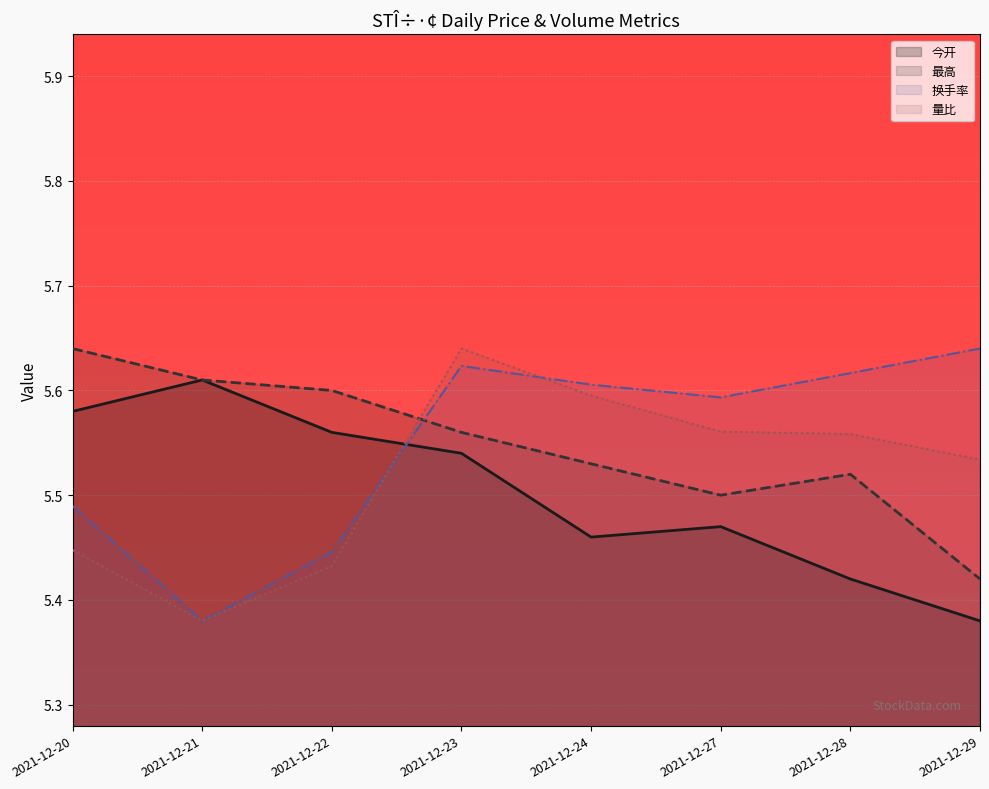

The 最高 series shows 1.9 at 2021-12-29. True or false?

False